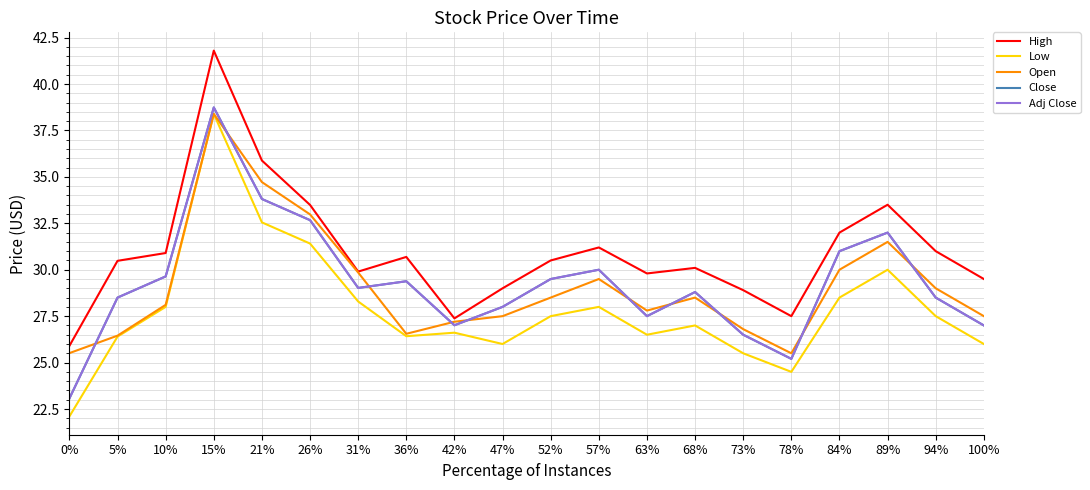

Which series changed the most between 15% and 31%?

High